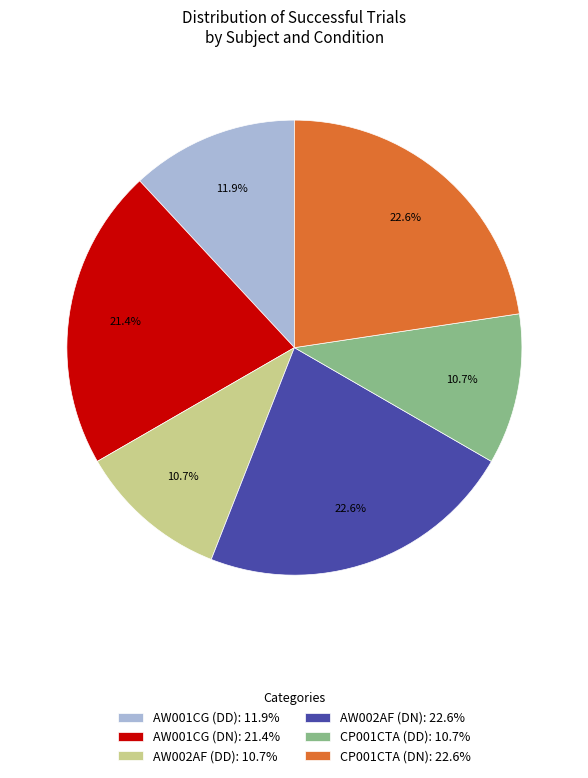

What is the ratio of the value at CP001CTA (DN) to the value at AW002AF (DN)?

1.0